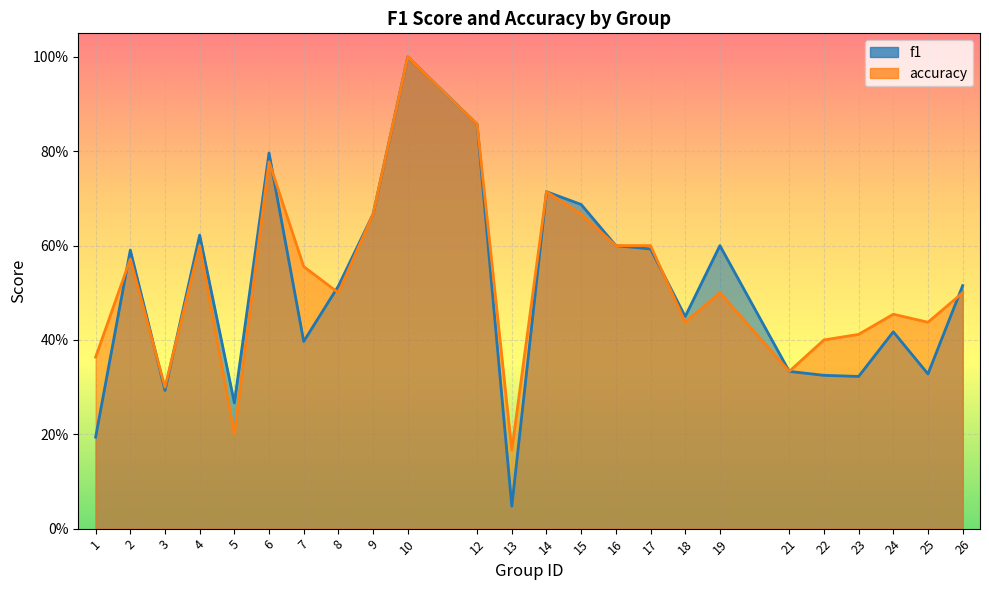

What is the difference between the second highest and second lowest values in the accuracy series?

0.7